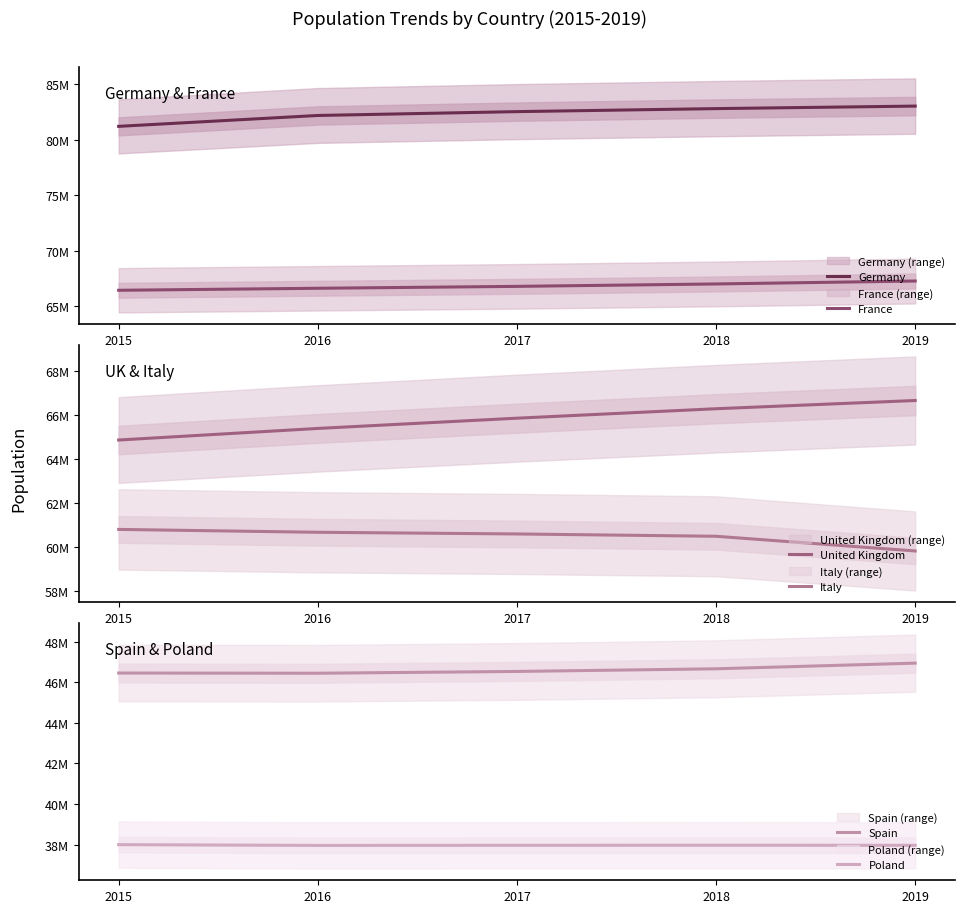

What is the value of the Spain point at the 3rd from the left?

46528024